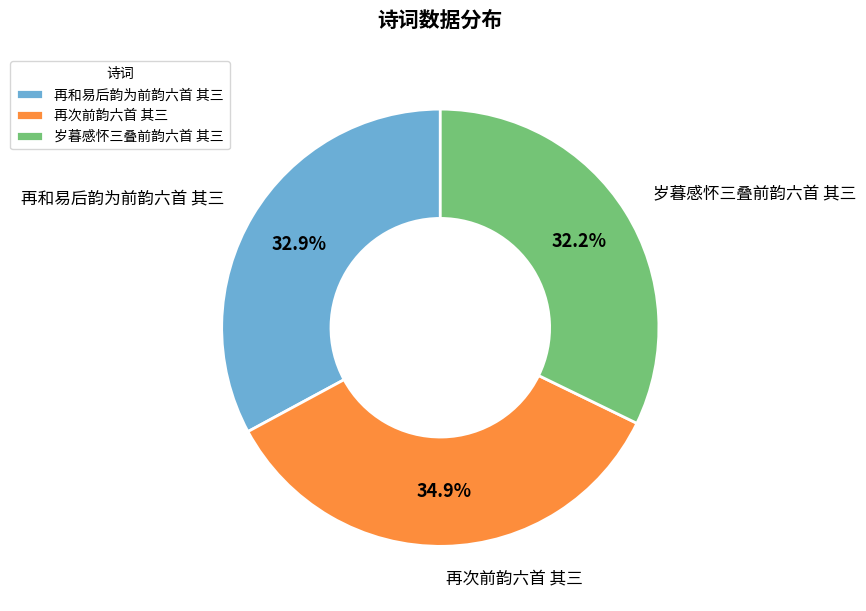

Which has a higher value, 再次前韵六首 其三 or 岁暮感怀三叠前韵六首 其三?

再次前韵六首 其三